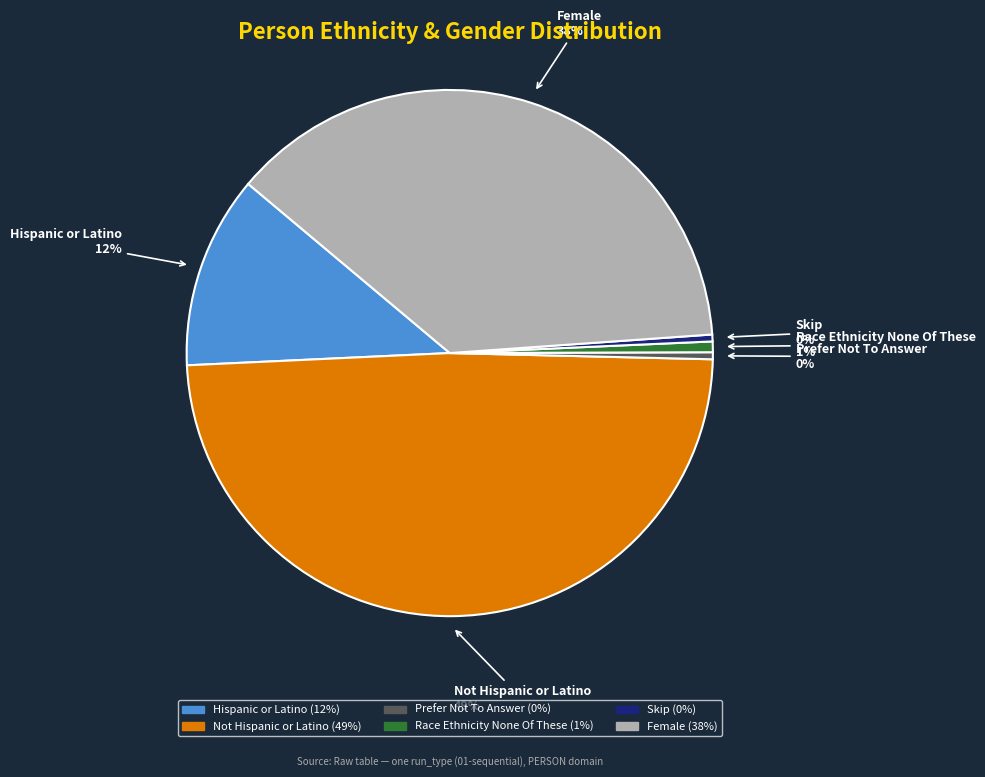

The Not Hispanic or Latino slice represents 56% of the pie. True or false?

False